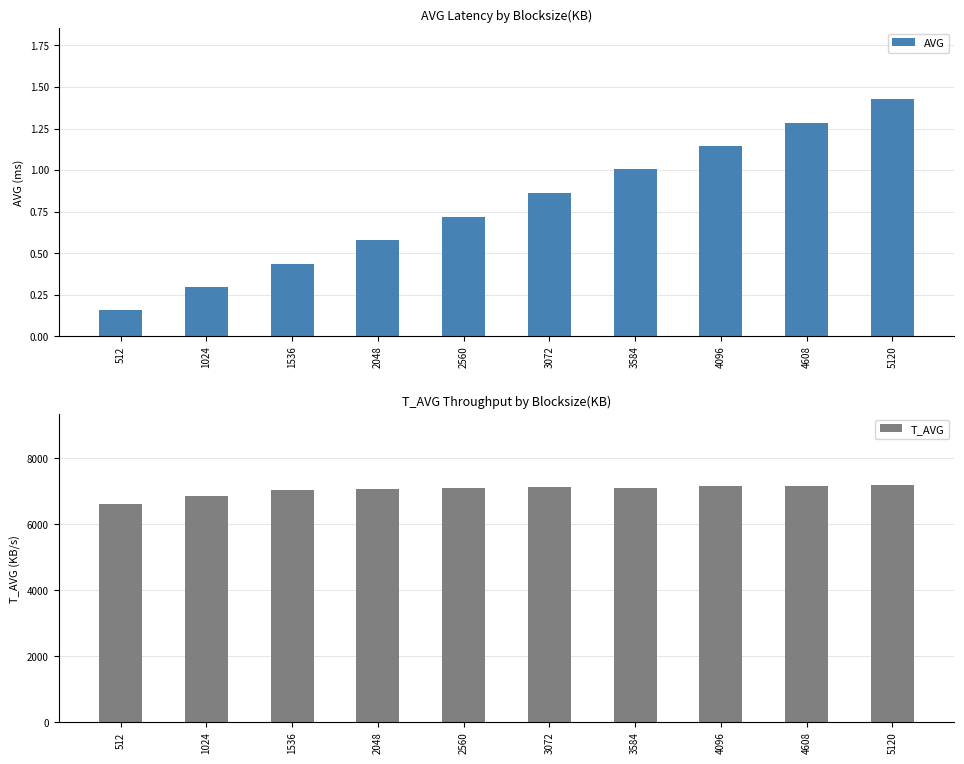

Reading right to left, what are all the values shown in this chart?

AVG: 5120=1.4	4608=1.3	4096=1.1	3584=1.0	3072=0.9	2560=0.7	2048=0.6	1536=0.4	1024=0.3	512=0.2
T_AVG: 5120=7179.0	4608=7174.0	4096=7164.0	3584=7106.0	3072=7122.0	2560=7113.0	2048=7075.0	1536=7041.0	1024=6868.0	512=6602.0